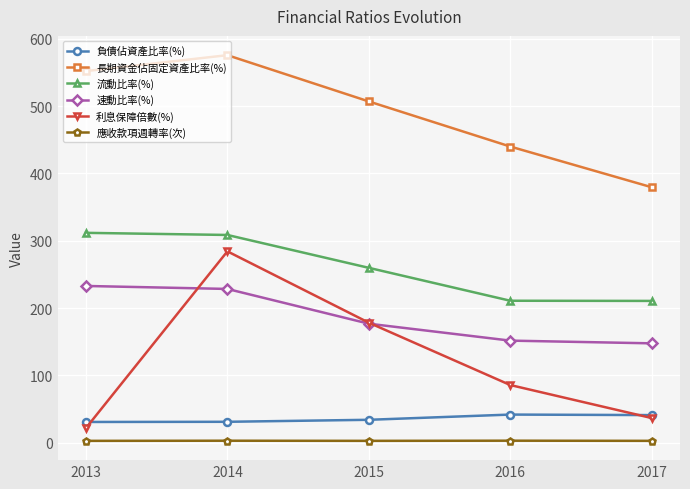

What is the value of the 利息保障倍數(%) point at the 3rd from the left?

178.4